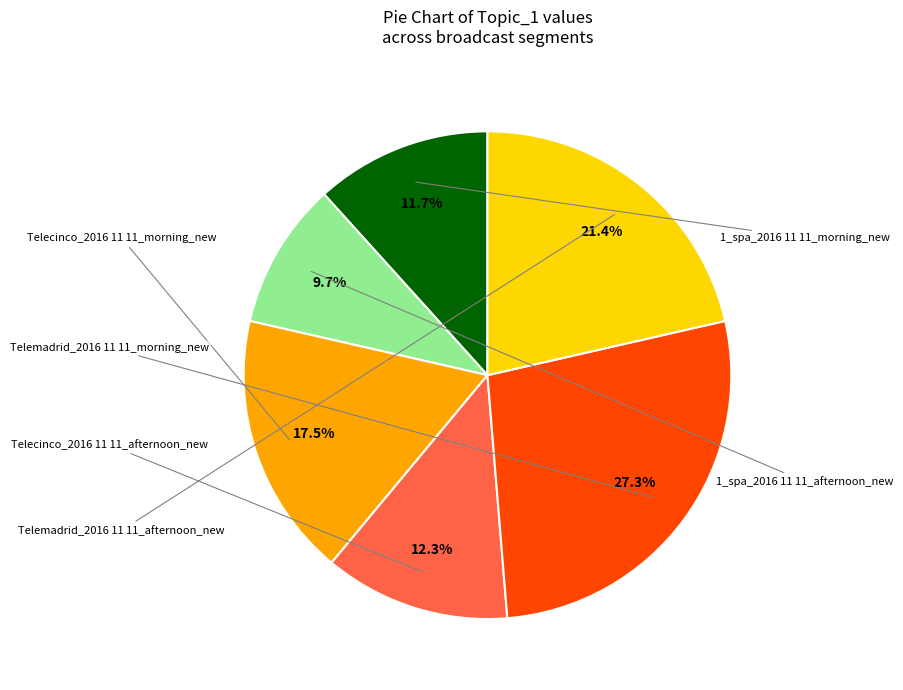

Is there any slice that represents more than half of the pie?

No